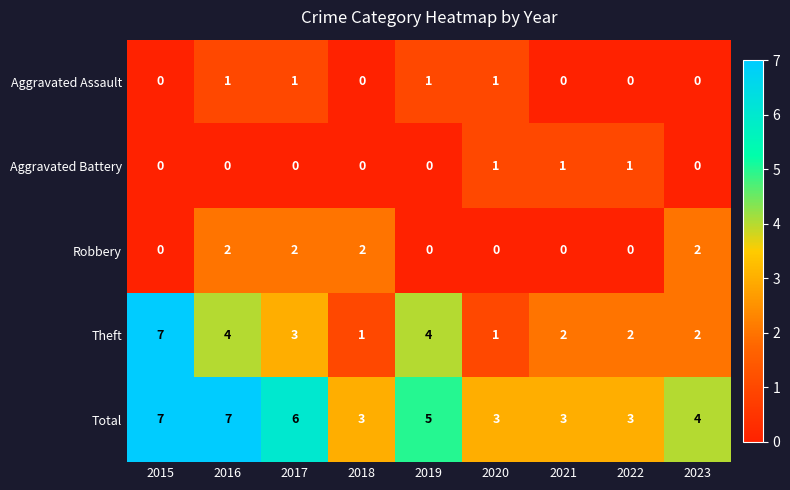

What is the greatest value displayed?

7